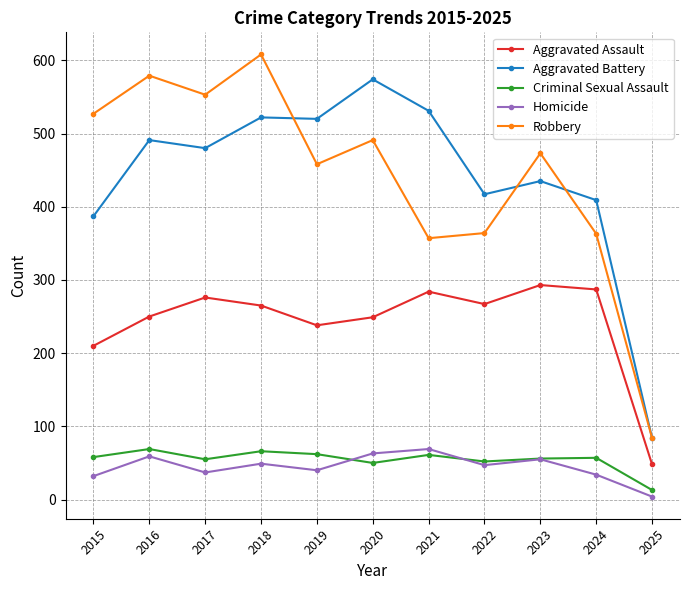

At which label is Robbery closest to 346?

2021